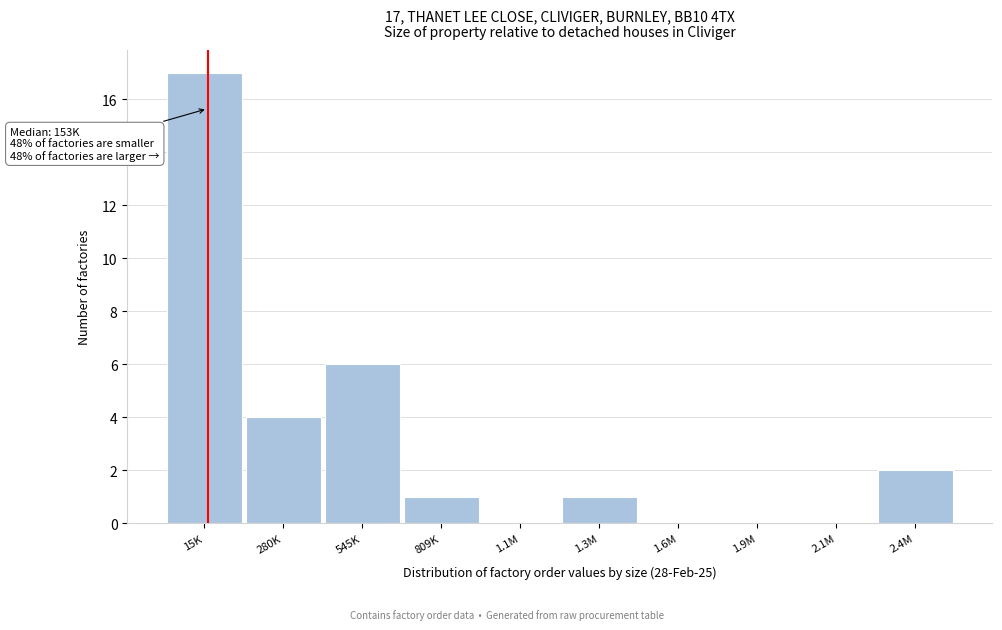

Reading left to right, list all the values displayed in this chart.

15K=17	280K=4	545K=6	809K=1	1.1M=0	1.3M=1	1.6M=0	1.9M=0	2.1M=0	2.4M=2